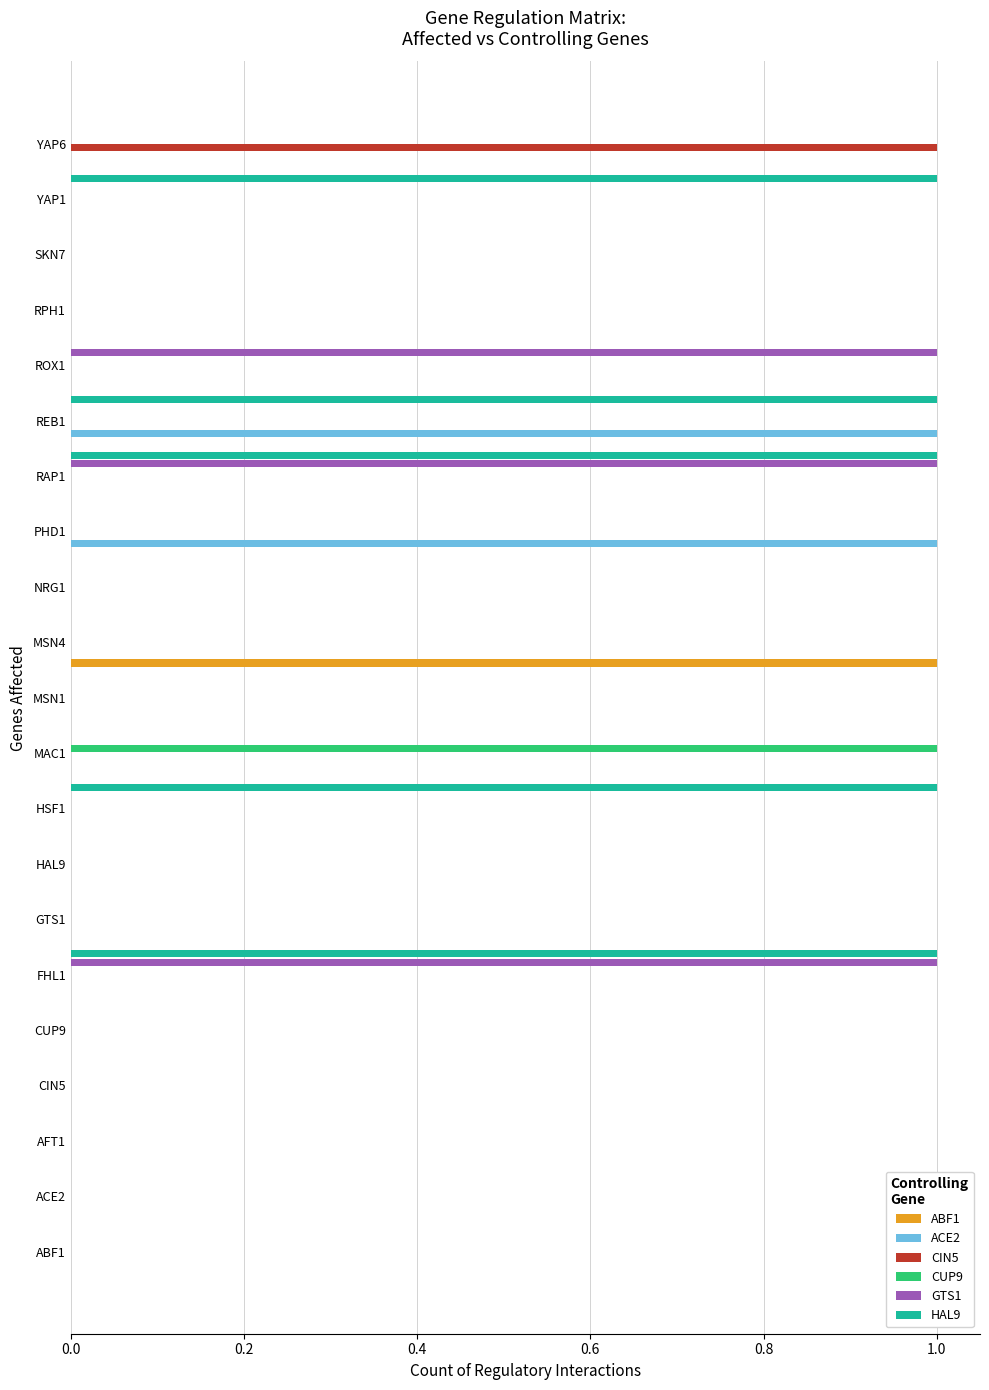

Between ROX1 and SKN7, which series saw the biggest shift?

GTS1